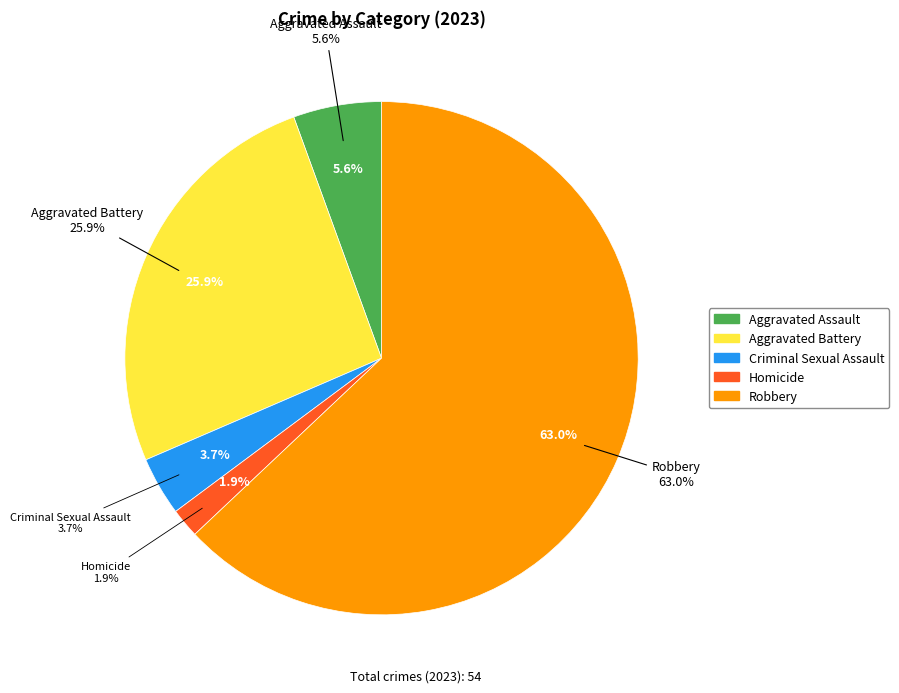

Rank the categories by value from lowest to highest.

Homicide, Criminal Sexual Assault, Aggravated Assault, Aggravated Battery, Robbery